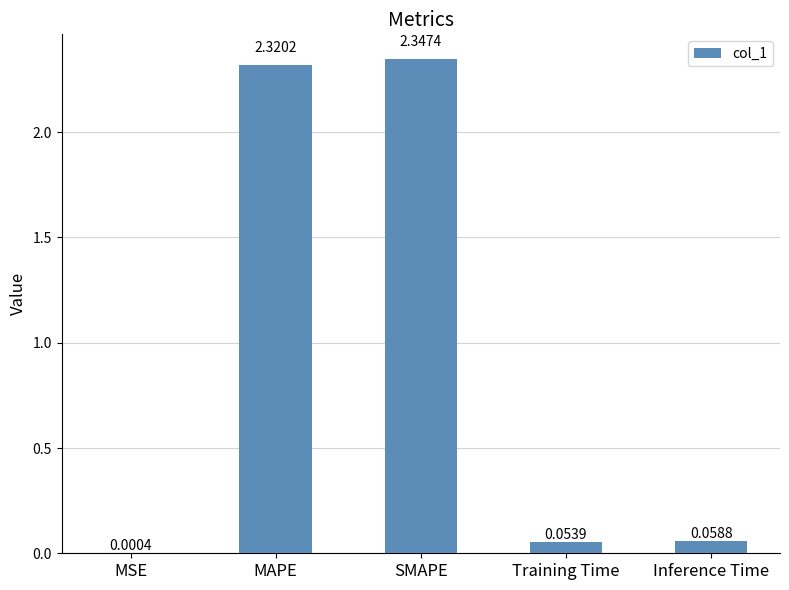

What is the sum of all values?

4.8